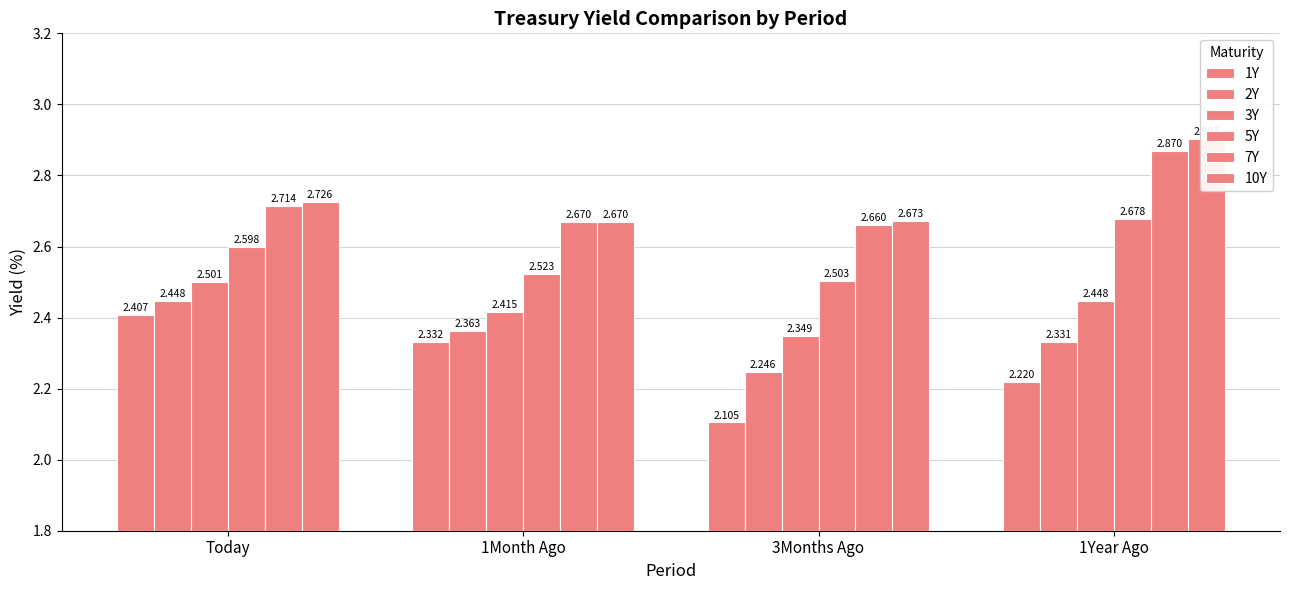

Between 3Months Ago and Today, which is larger?

Today